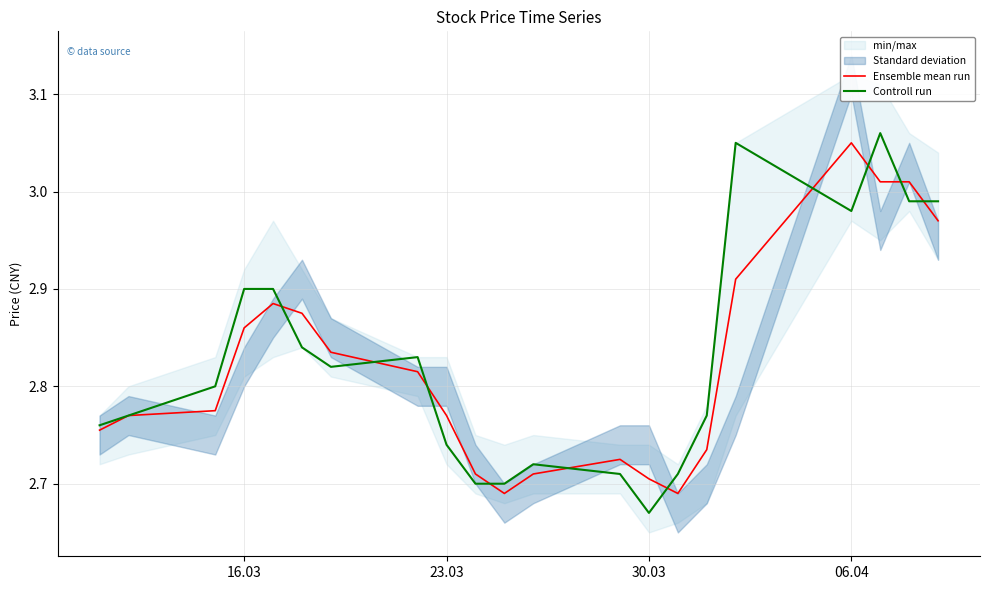

At which label does Controll run reach its minimum?

30.03